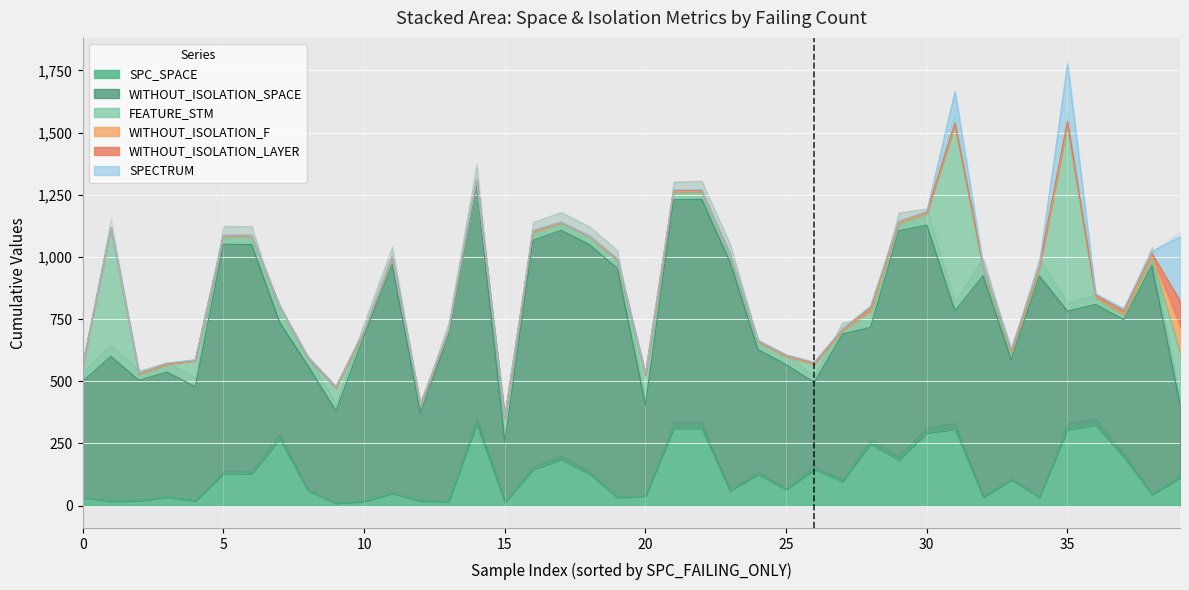

Where does the WITHOUT_ISOLATION_F series first go above 3?

1